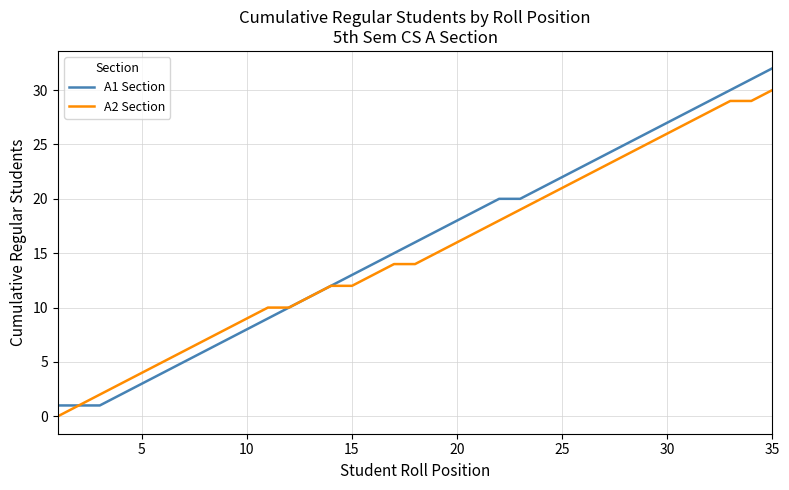

What is the difference between the maximum and second lowest values in the A1 Section series?

31